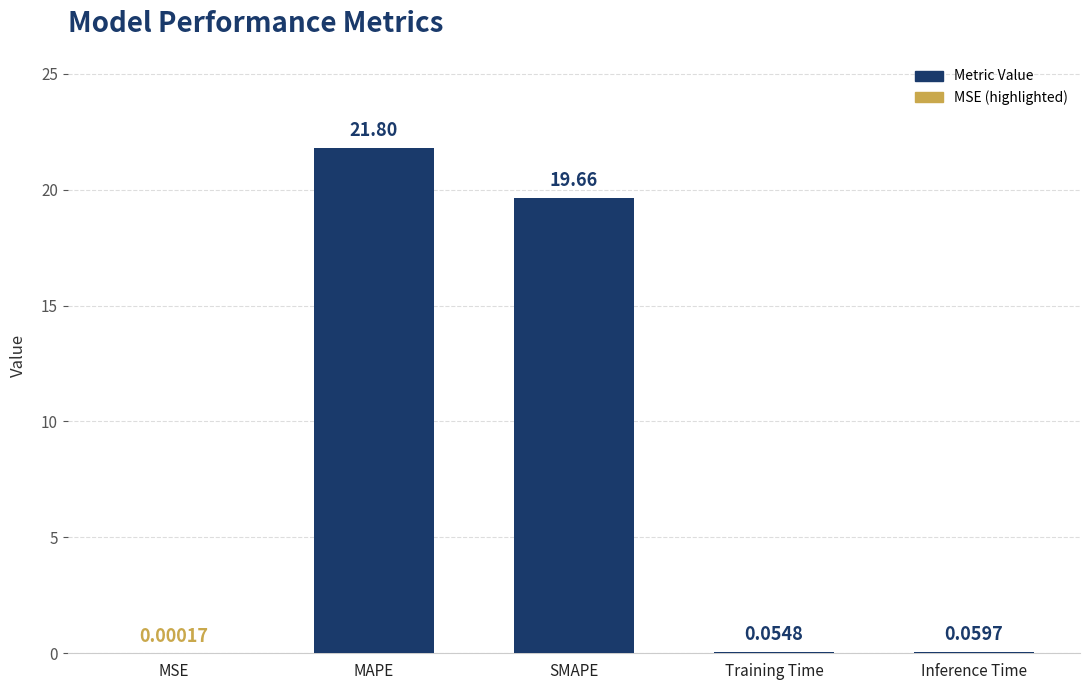

What is the sum of all values?

41.6